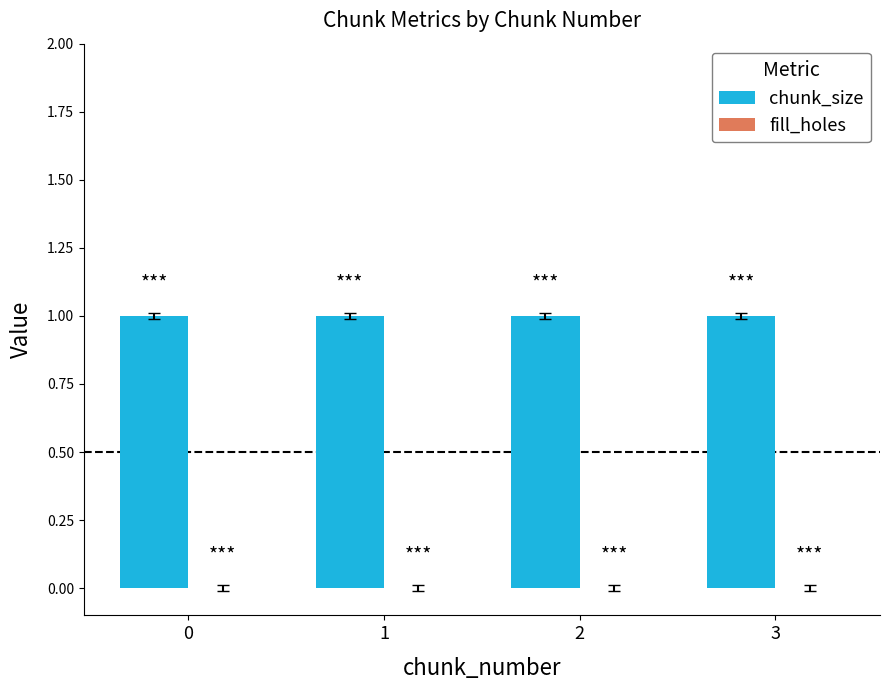

The chunk_size series shows 1 at 2. True or false?

True